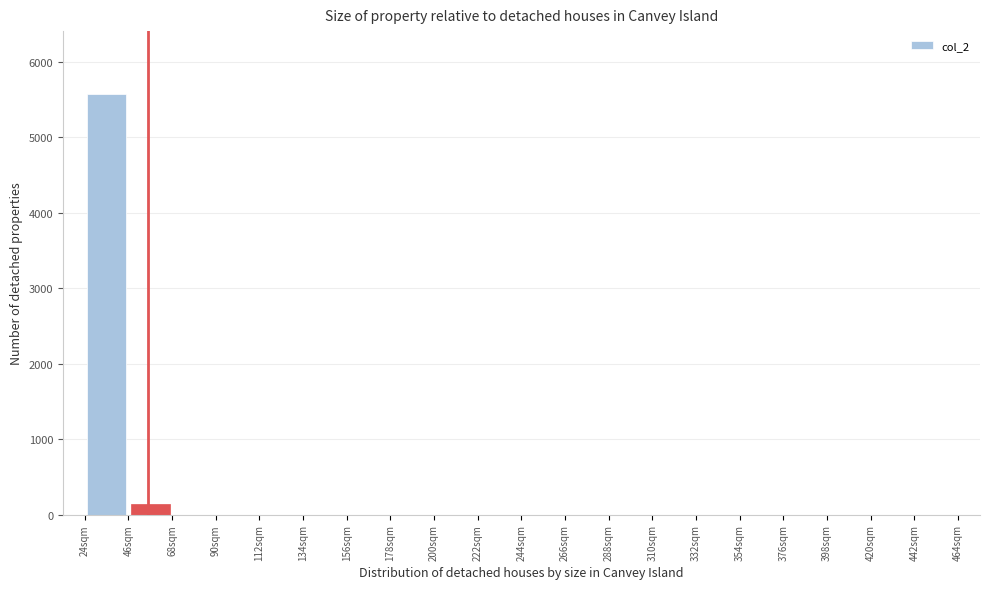

Reading left to right, list every bar in this chart as the range it spans on the x-axis followed by its height. Neither the bar edges nor the heights are printed on the chart, so give them approximately, as read against the axes.

24 to 46: 5600
46 to 68: 100
68 to 90: 0
90 to 112: 0
112 to 134: 0
134 to 156: 0
156 to 178: 0
178 to 200: 0
200 to 222: 0
222 to 244: 0
244 to 266: 0
266 to 288: 0
288 to 310: 0
310 to 332: 0
332 to 354: 0
354 to 376: 0
376 to 398: 0
398 to 420: 0
420 to 442: 0
442 to 464: 0